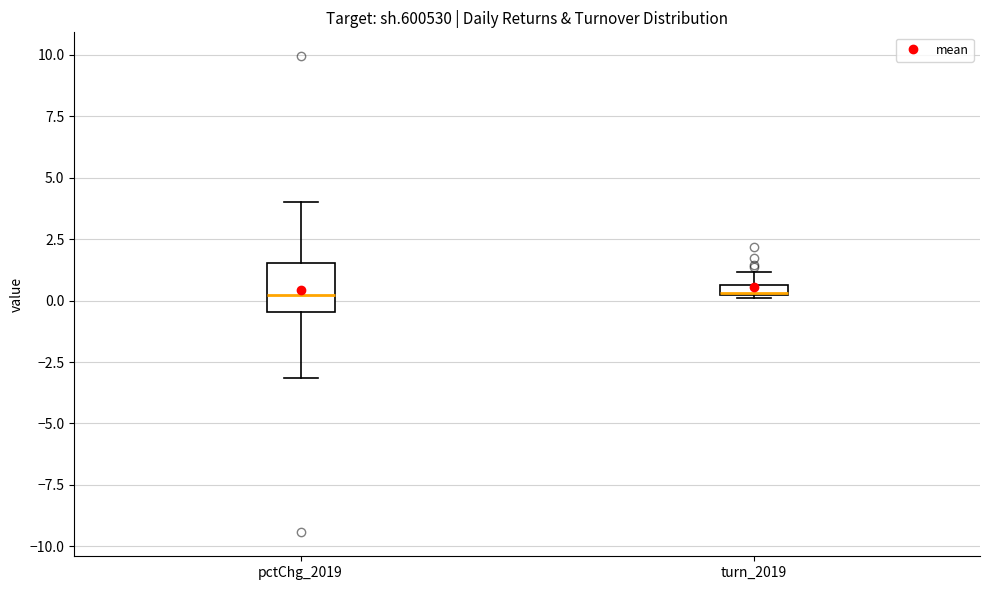

Which box is the tallest, from its lower edge to its upper edge?

pctChg_2019